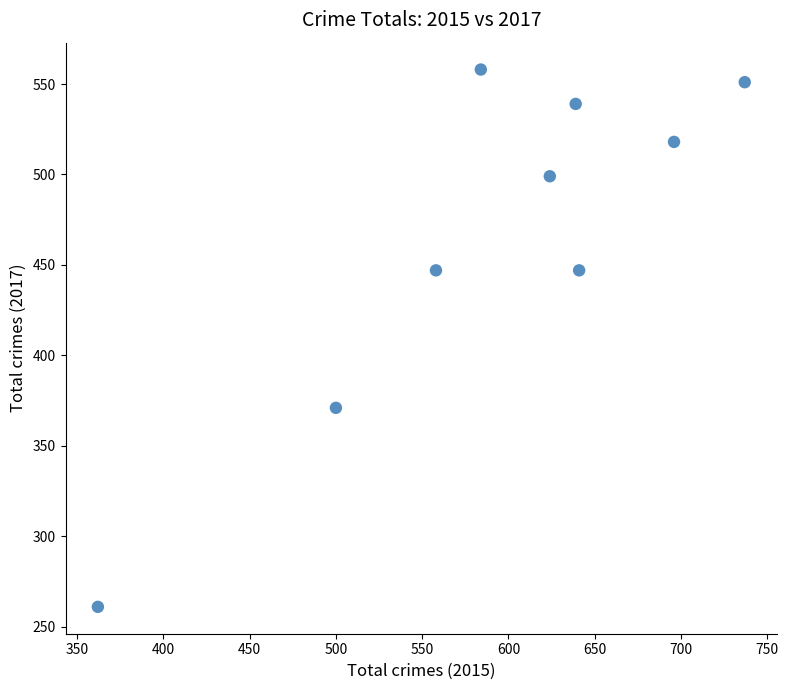

What is the average X value?

593